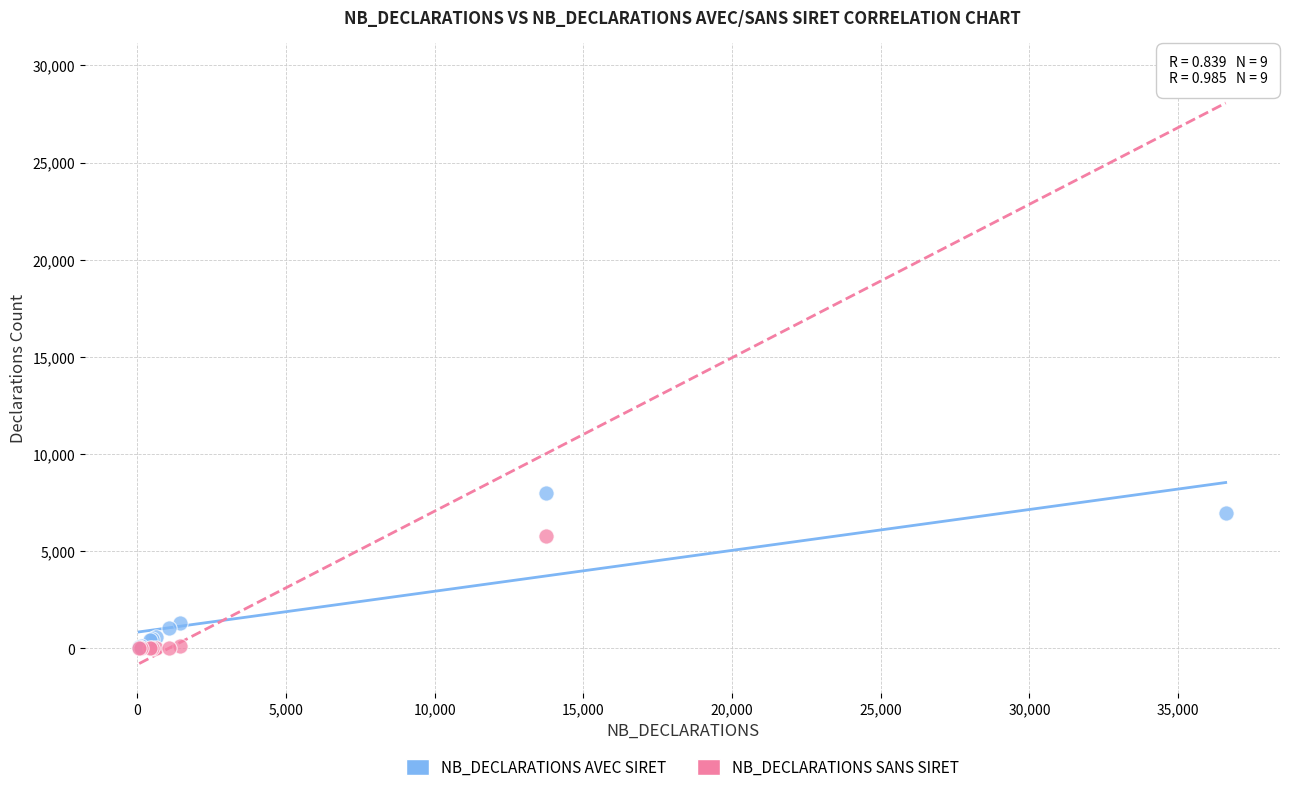

Across all series, what Y value is closest to 14823?

7980